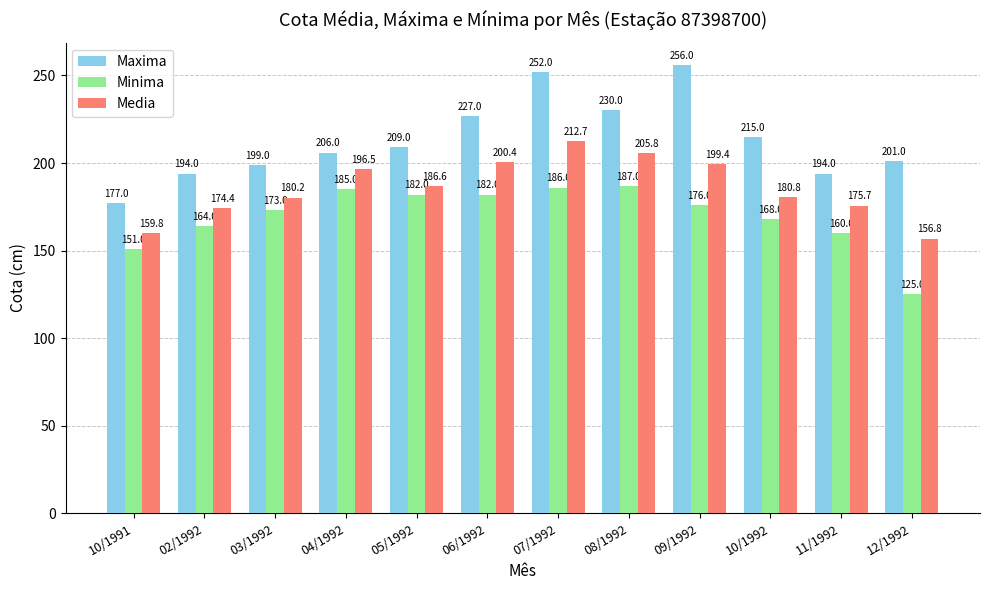

Which series has the largest range (max minus min)?

Maxima